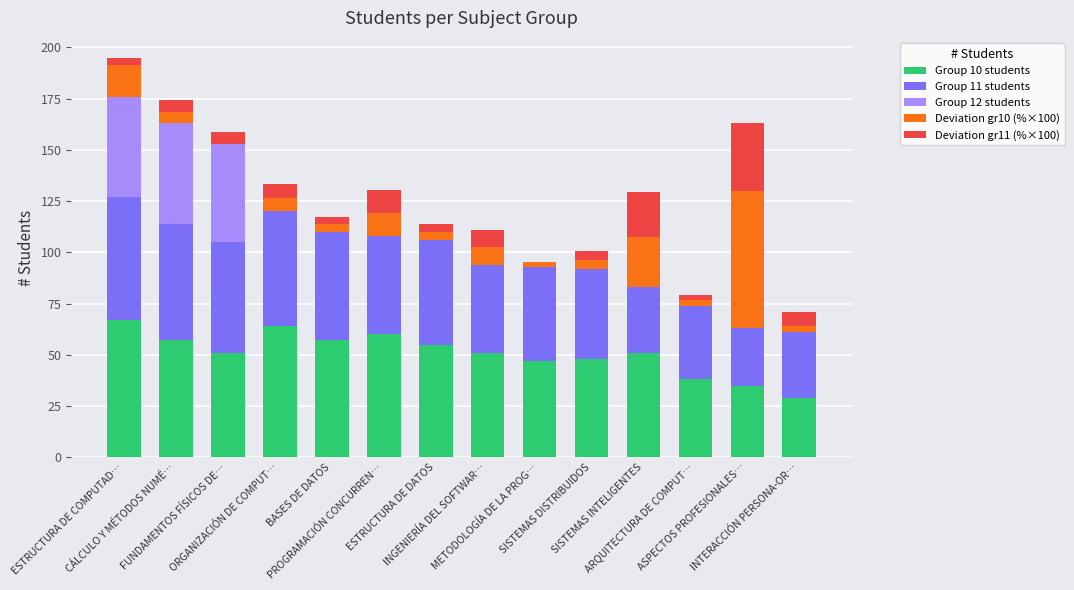

What is the highest value of the Group 10 students series?

67.0